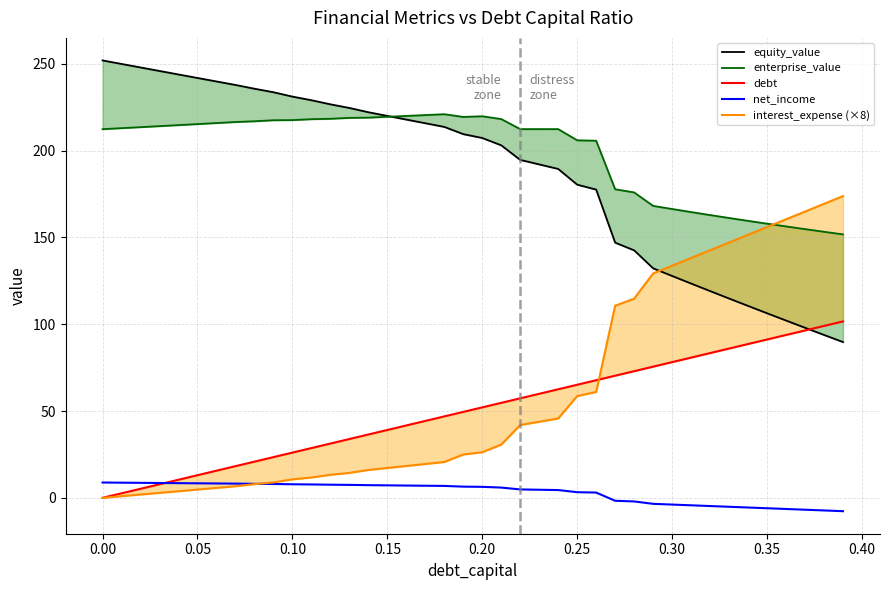

In enterprise_value, how many points are higher than both neighbors (excluding endpoints)?

3